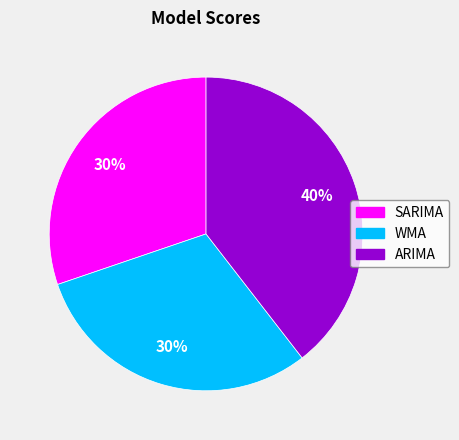

To the nearest percent, what portion does WMA represent?

30%